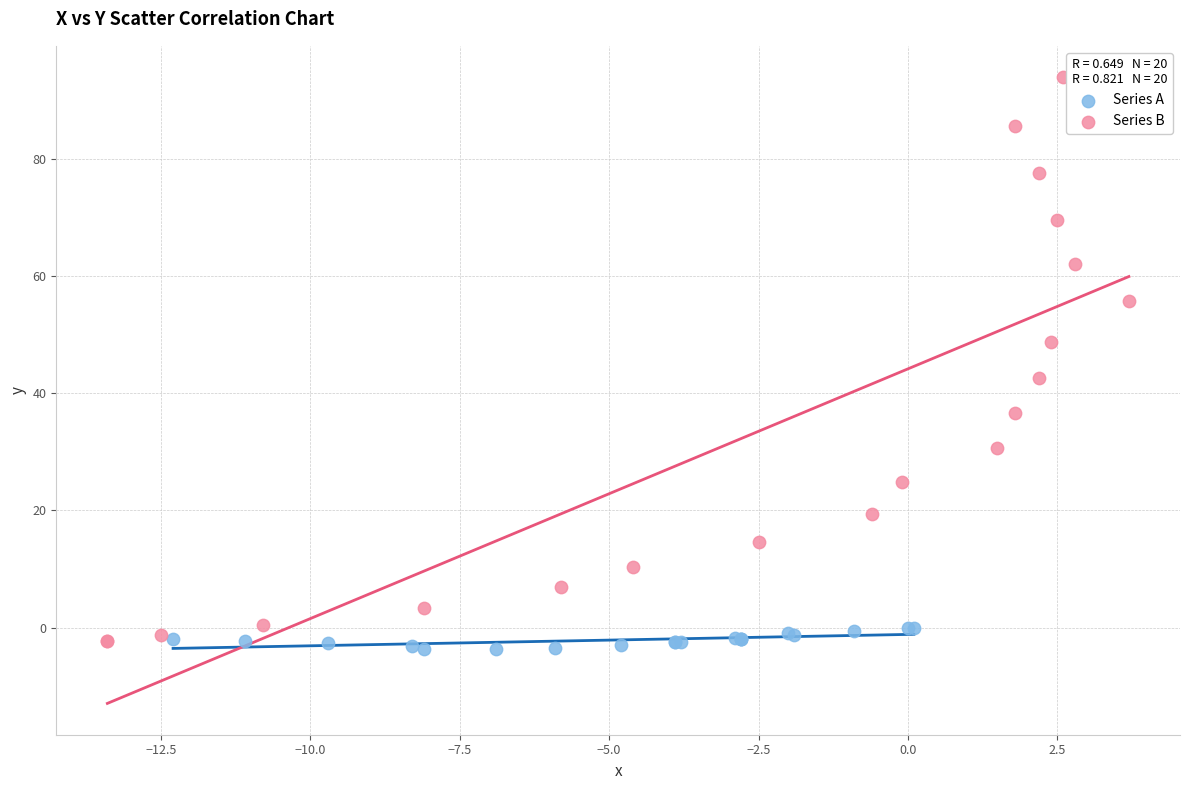

Which series contains the highest Y value?

Series B